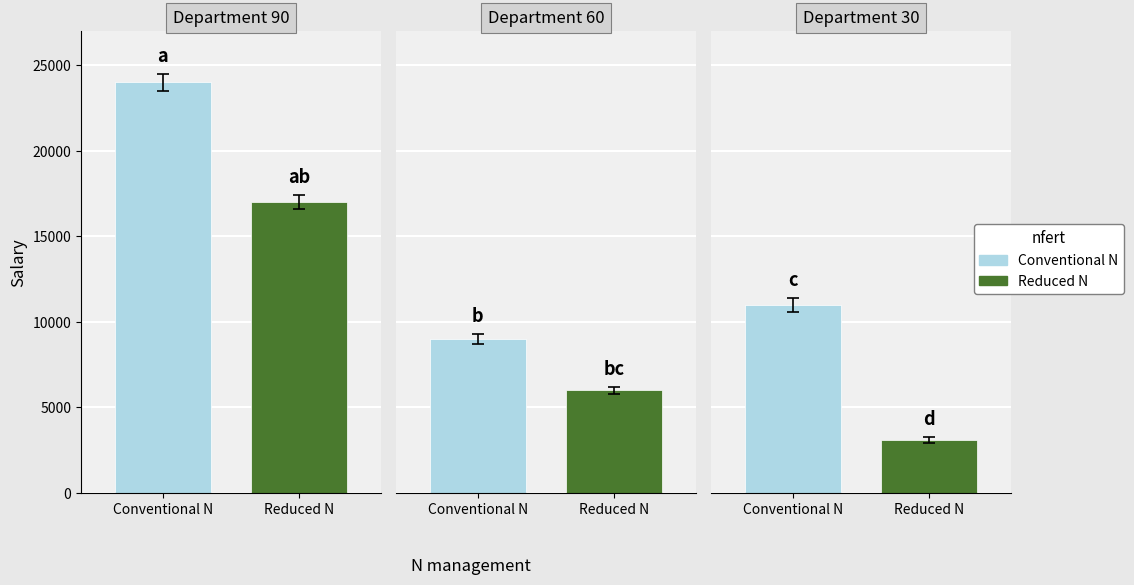

At how many categories does at least one series exceed 5361?

3